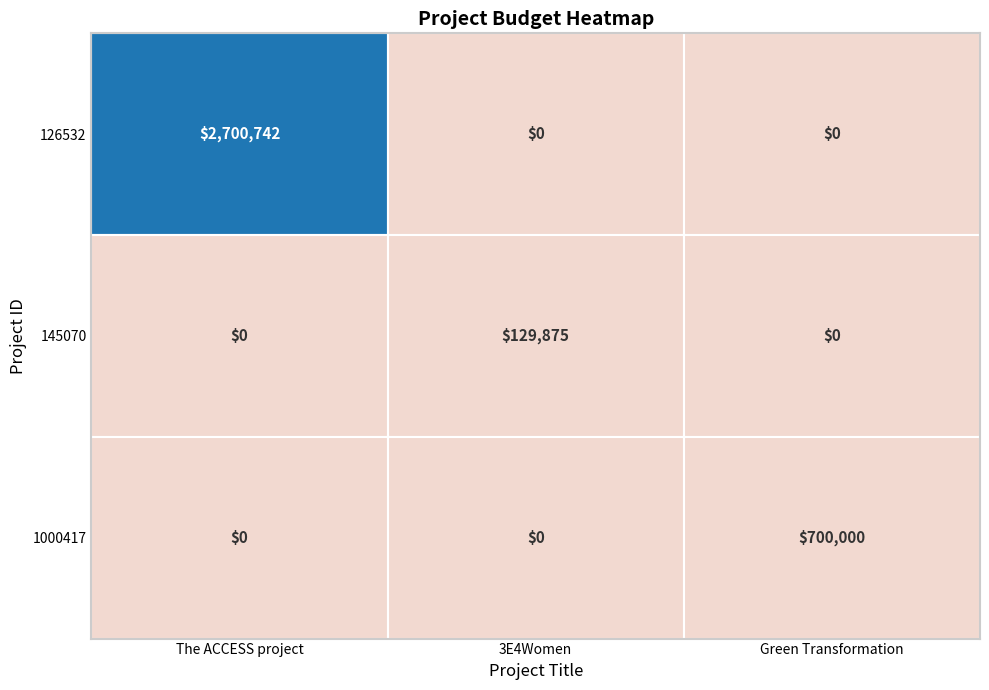

At which label does 126532 reach its minimum?

3E4Women